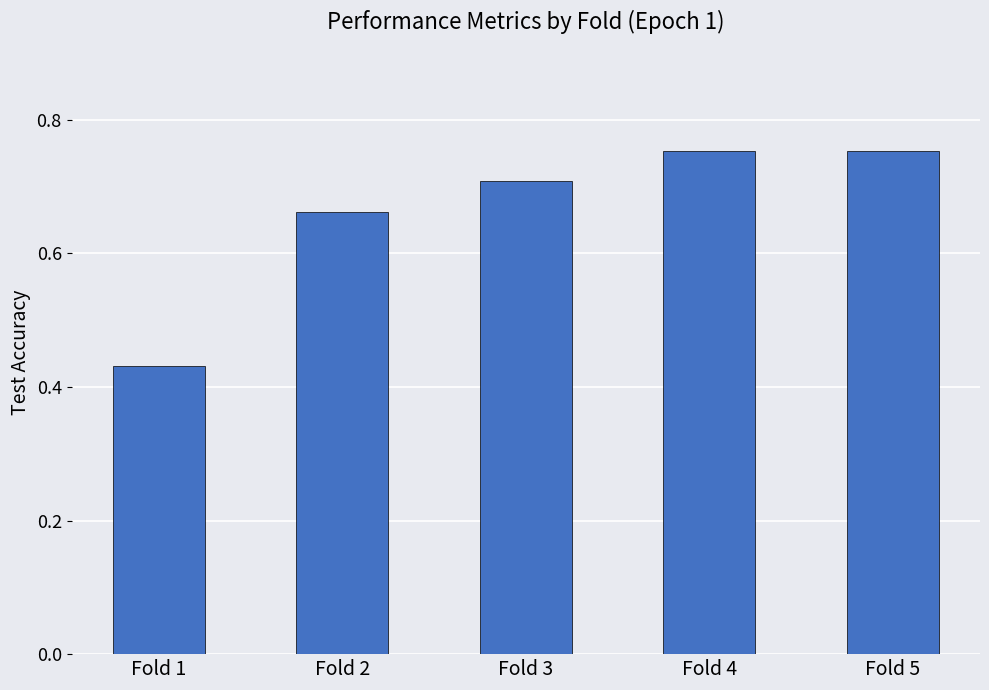

The chart shows a value of 1.2 at Fold 3. True or false?

False